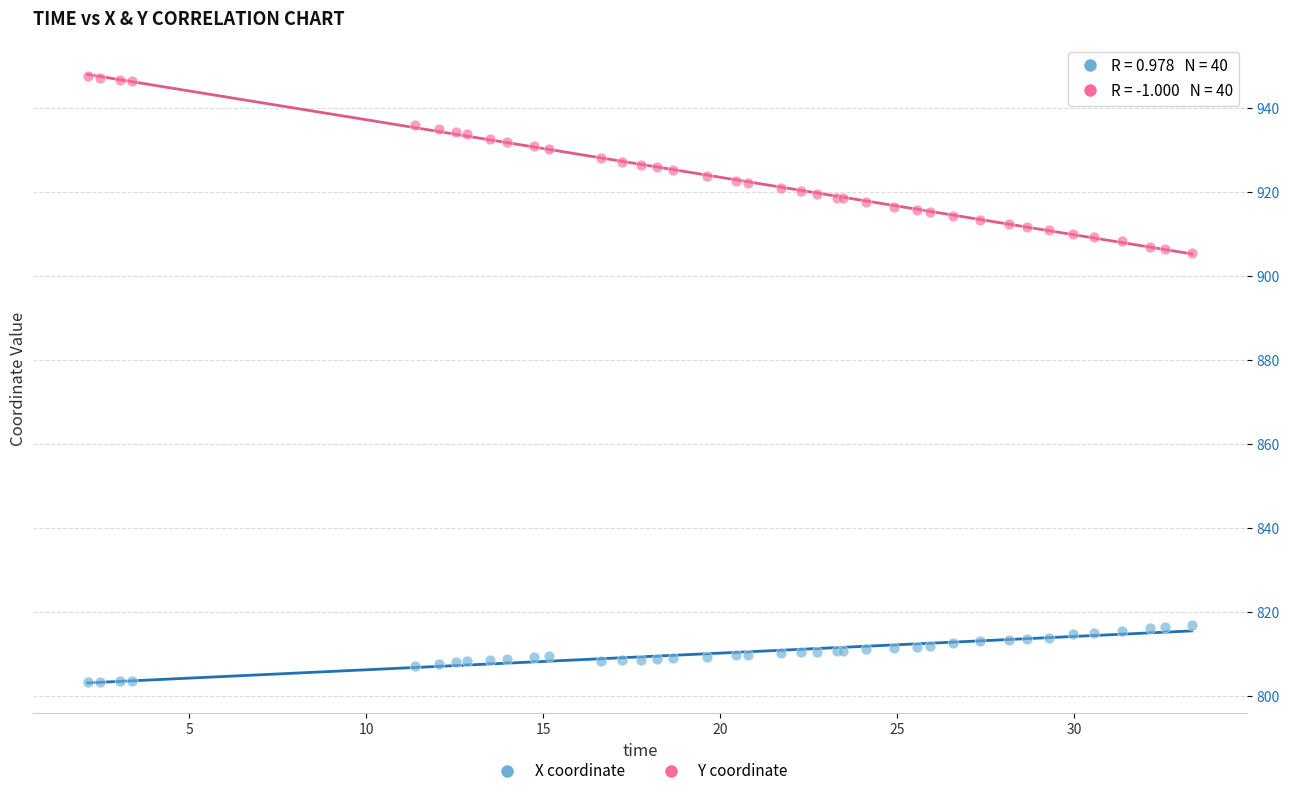

Which series reaches the minimum Y coordinate?

X coordinate